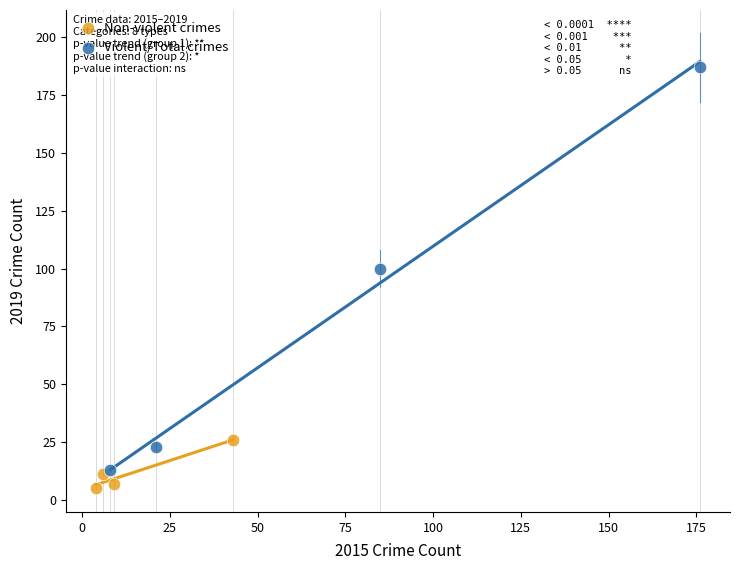

Which series contains the highest Y value?

Violent/Total crimes